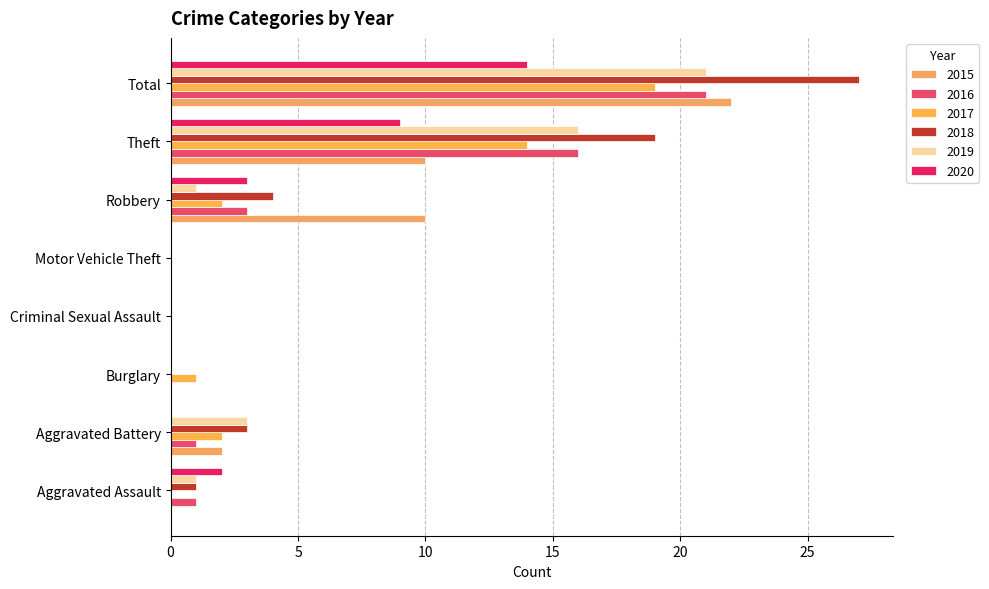

Is it true that 2018 equals -10 at Burglary?

False